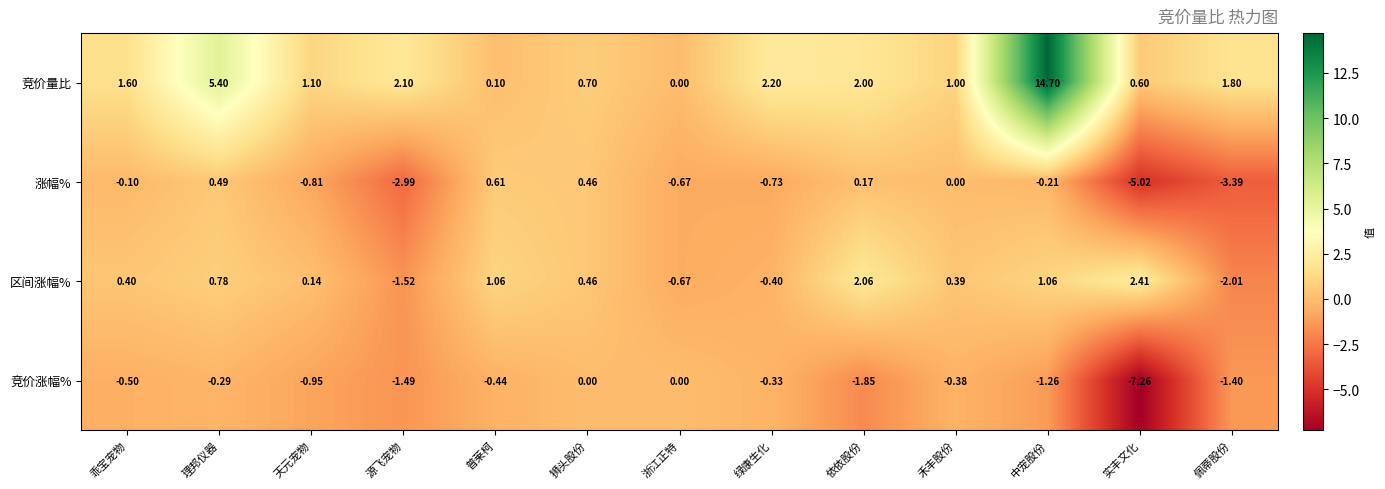

Between 依依股份 and 禾丰股份, which series saw the biggest shift?

区间涨幅%